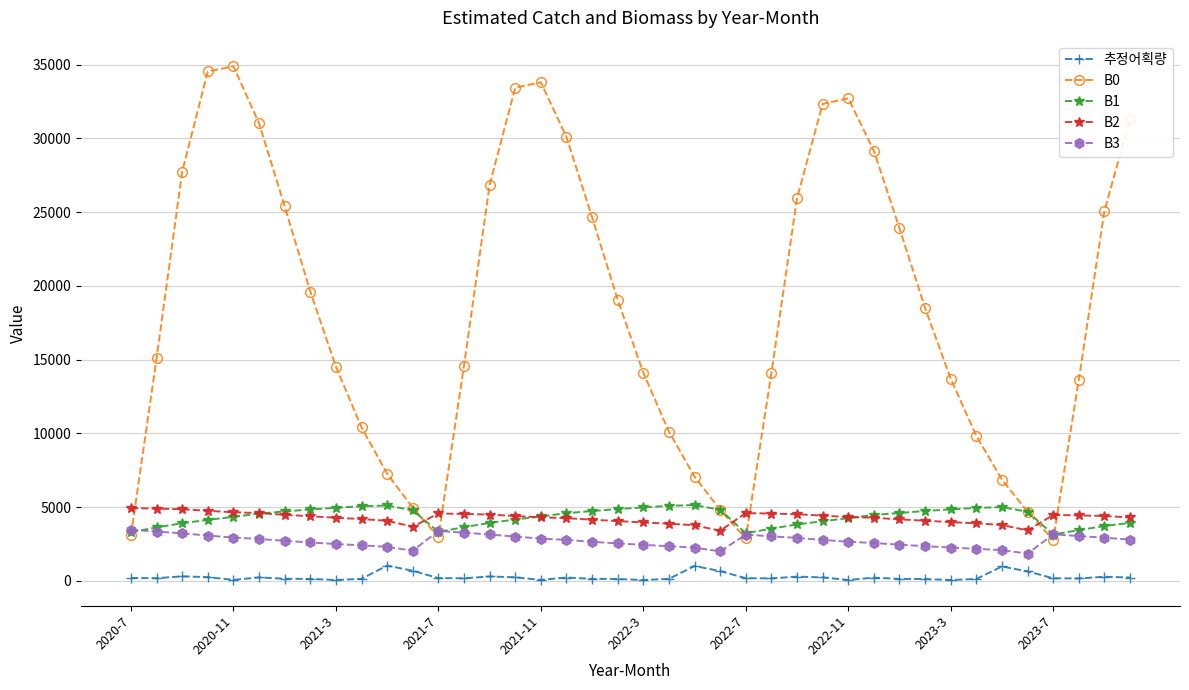

Which series has the widest spread of values?

B0